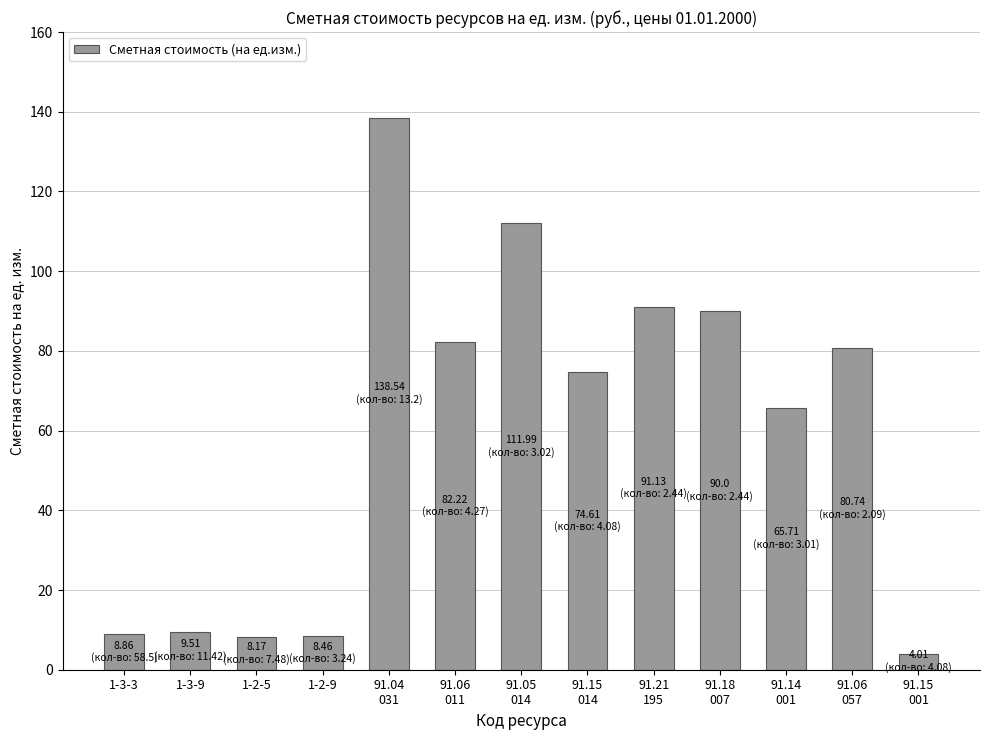

The chart shows a value of 8.2 at 1-2-5. True or false?

True